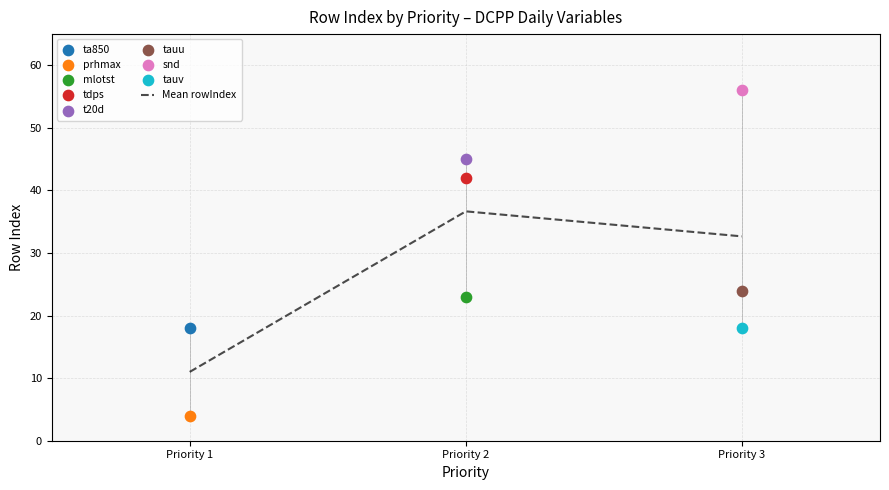

Between Priority 2 and Priority 3, which is larger?

Priority 2